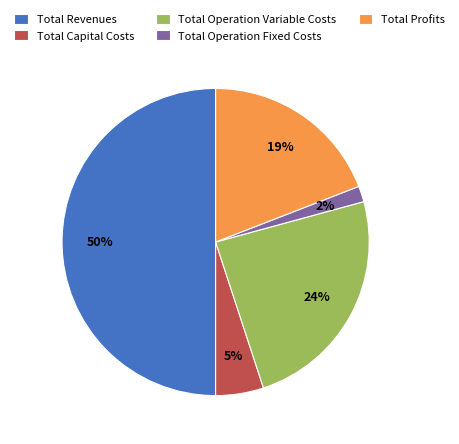

Count the number of slices in the pie.

5